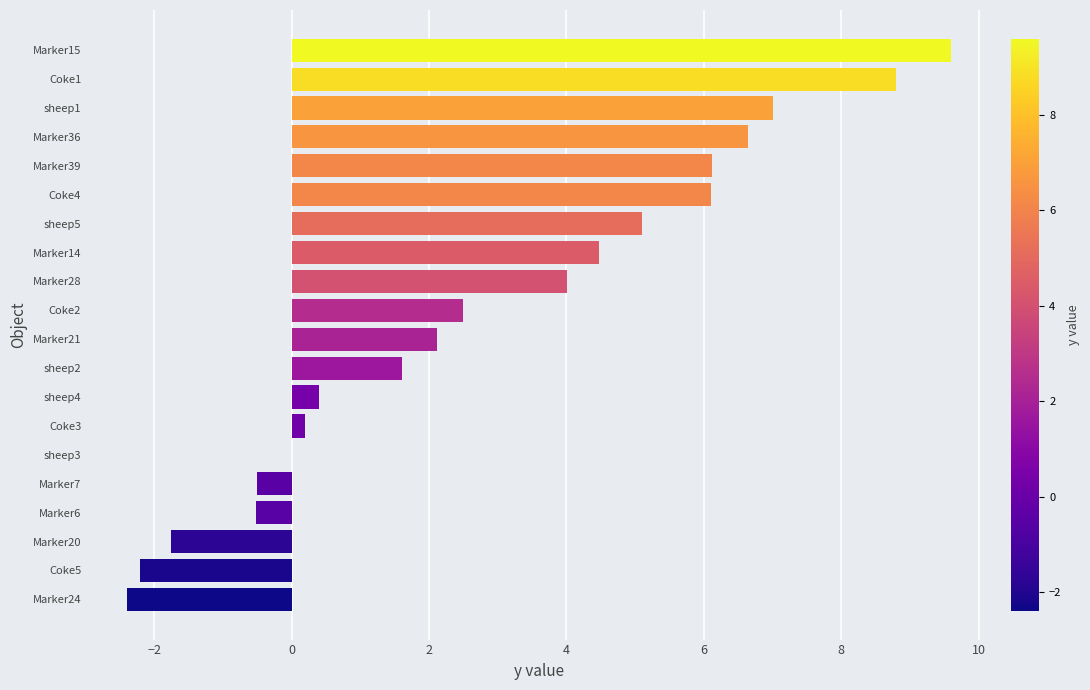

What is the maximum value shown in the chart?

9.6